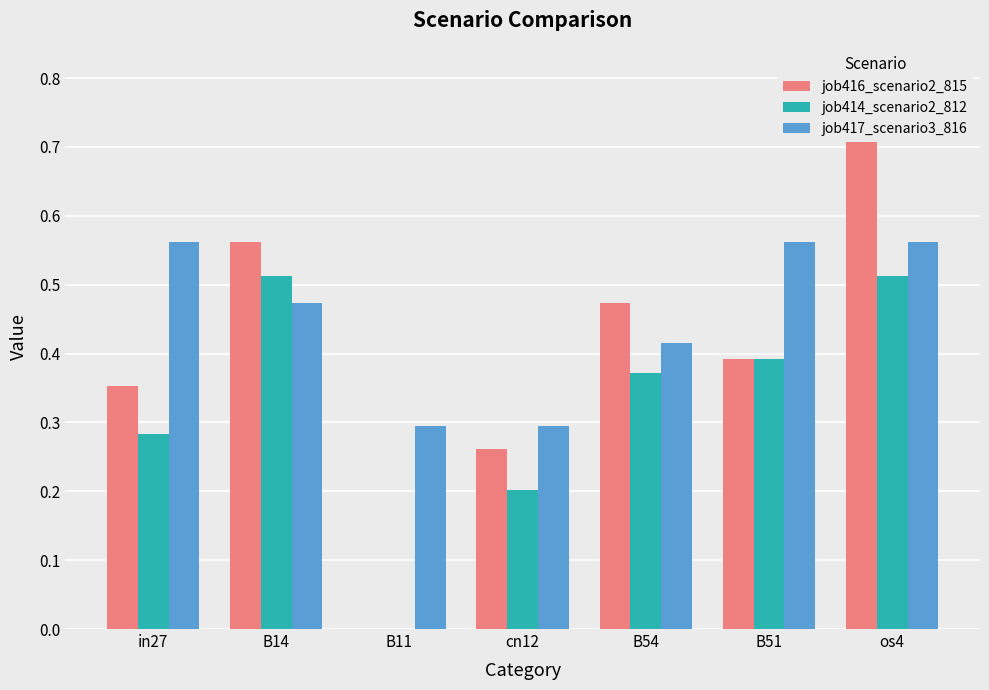

List the series in order of their peak value, highest first.

job416_scenario2_815, job417_scenario3_816, job414_scenario2_812